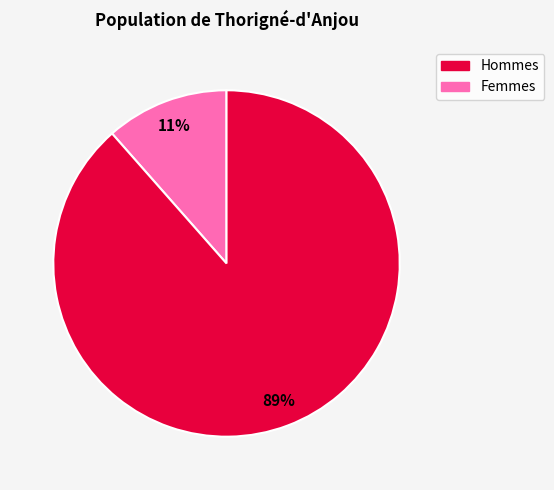

Is there a majority slice in this chart?

Yes